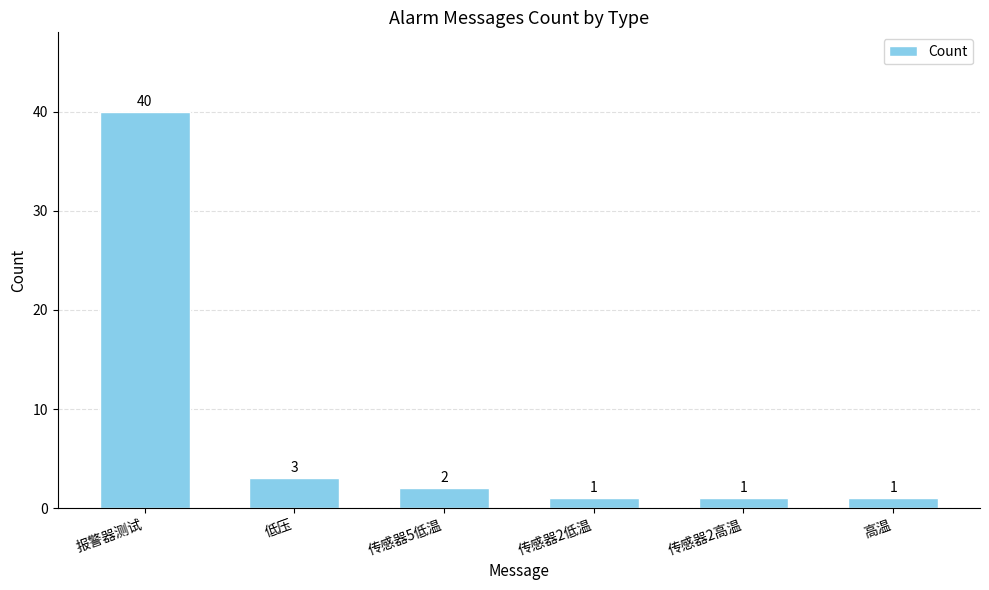

What is the smallest value displayed?

1